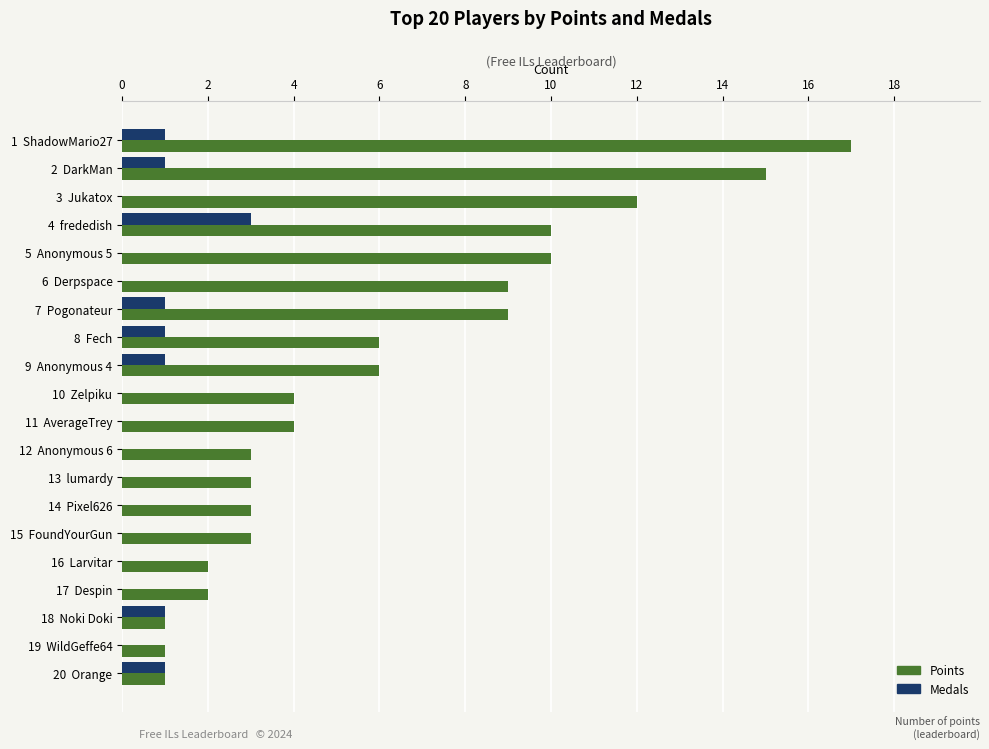

Between 5  Anonymous 5 and 14  Pixel626, which series saw the biggest shift?

Points